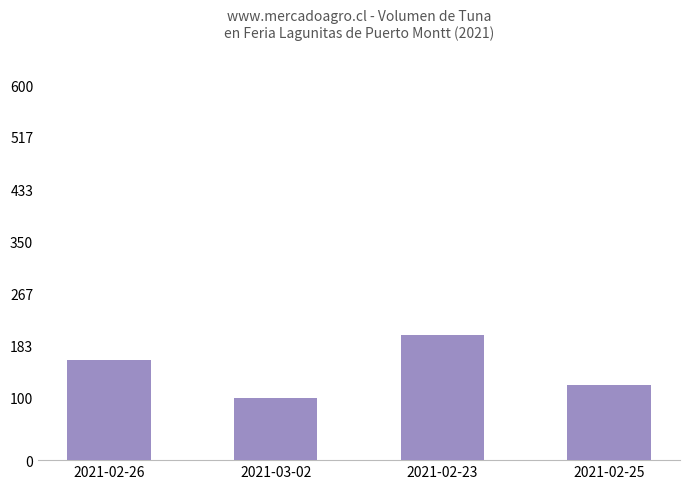

How many values are between 120 and 200?

3